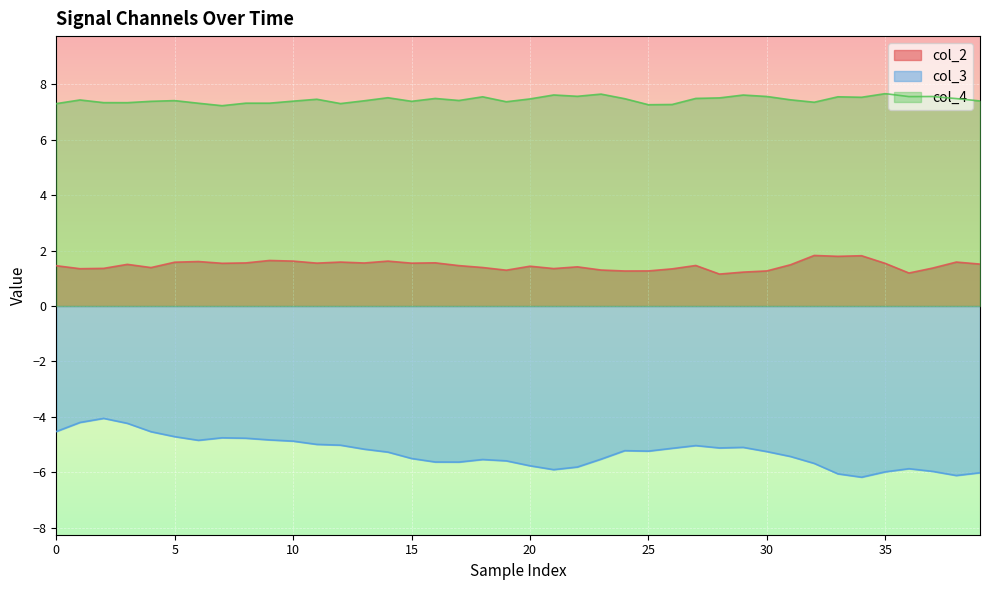

How many series are shown in this chart?

3